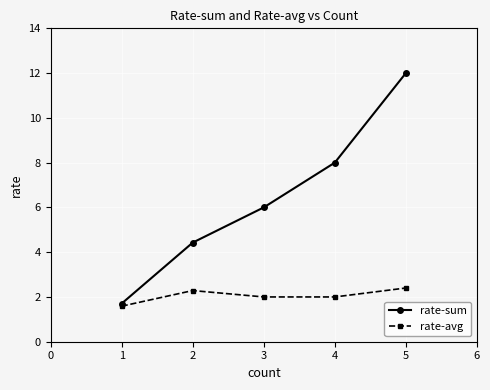

At how many categories does at least one series exceed 5?

3